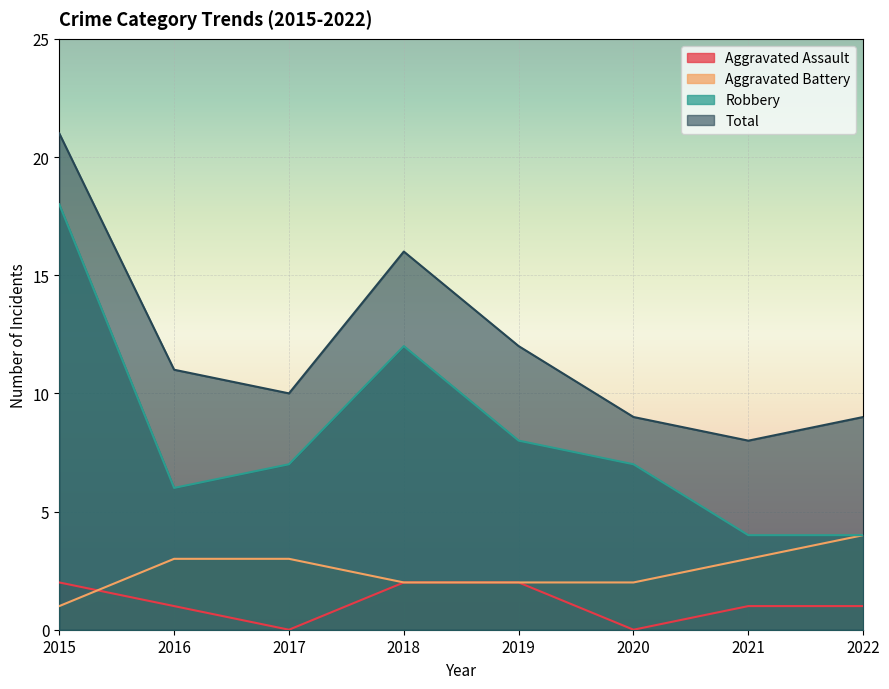

What are all the series names shown in the legend?

Aggravated Assault, Aggravated Battery, Robbery, Total